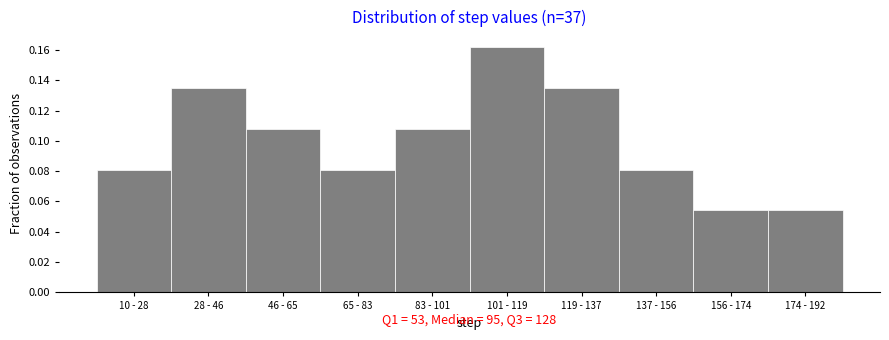

What is the label of the 5th bar from the right?

101 - 119